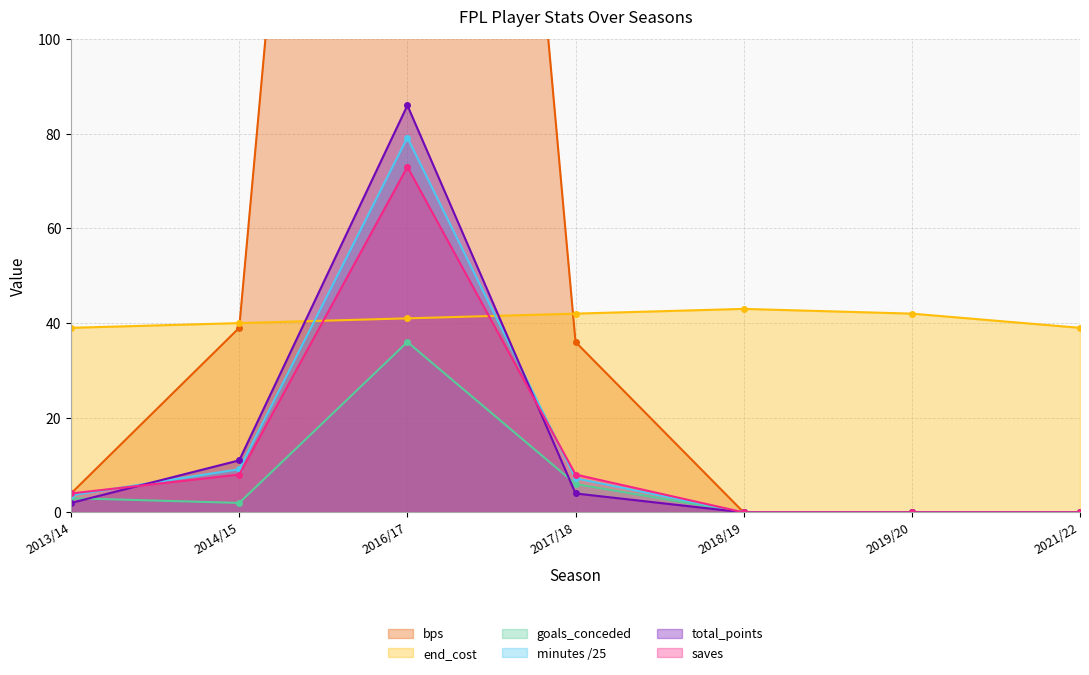

What is the difference between the maximum and minimum values in the total_points series?

86.0